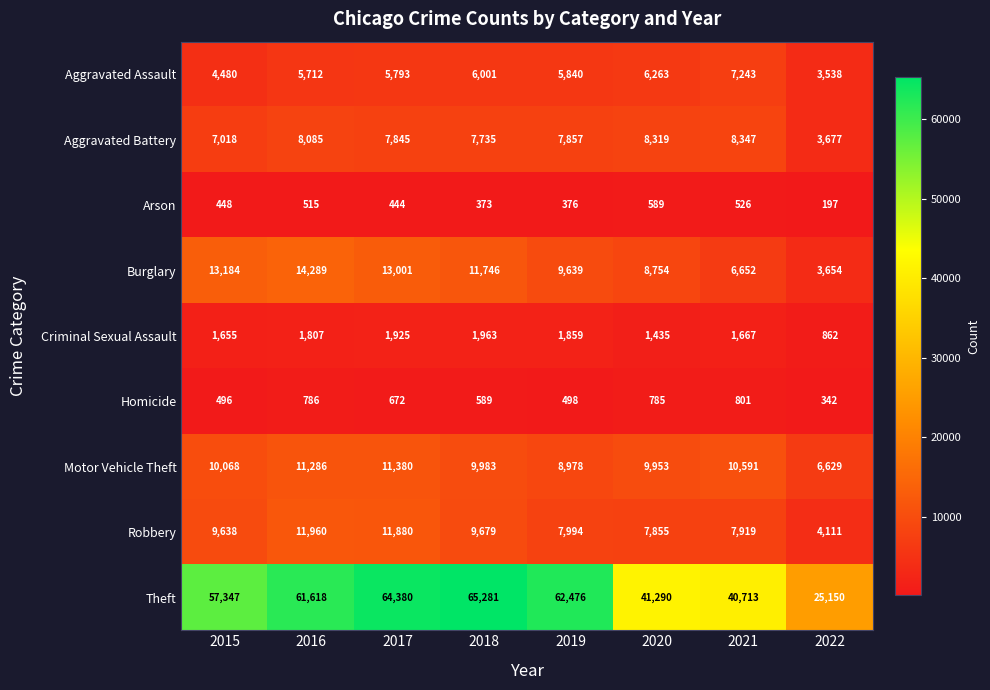

What is the difference between the highest and lowest values at 2022?

24953